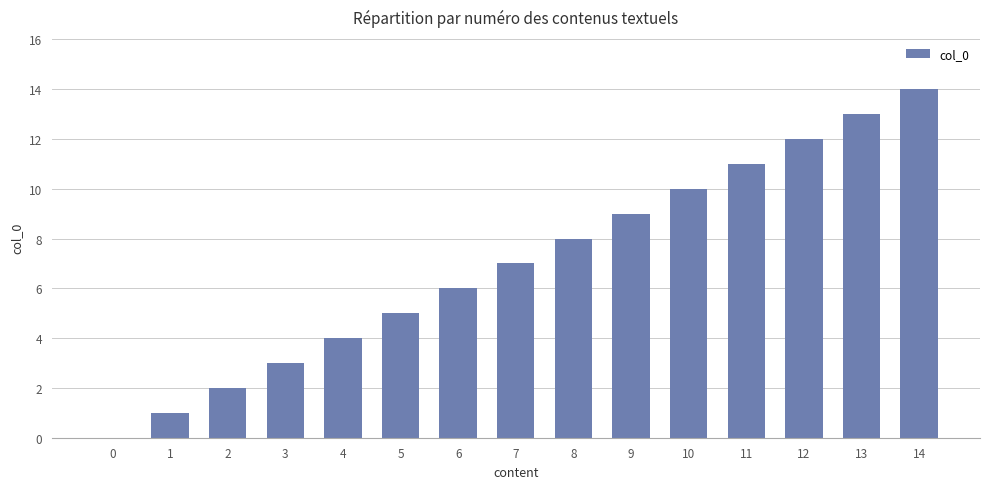

What is the change in value from 0 to 12?

+12